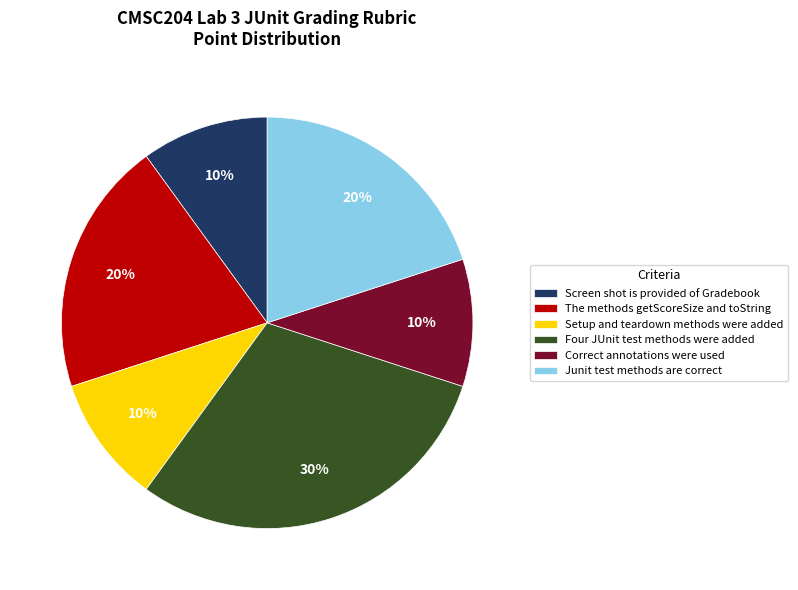

What is the ratio of the value at Setup and teardown methods were added to the value at The methods getScoreSize and toString?

0.5